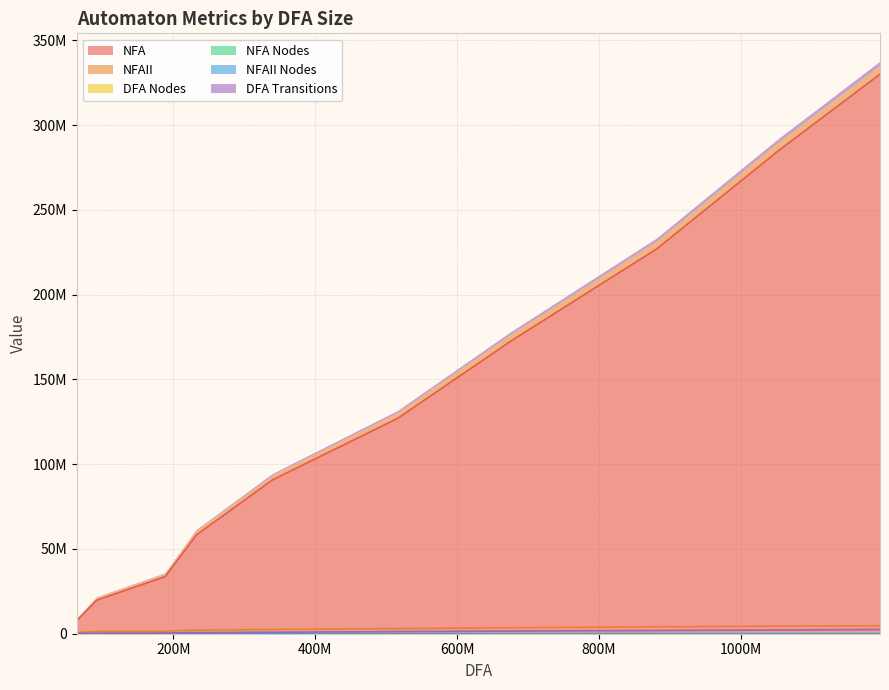

True or false: DFA Nodes has more than 2 points higher than both neighbors.

False